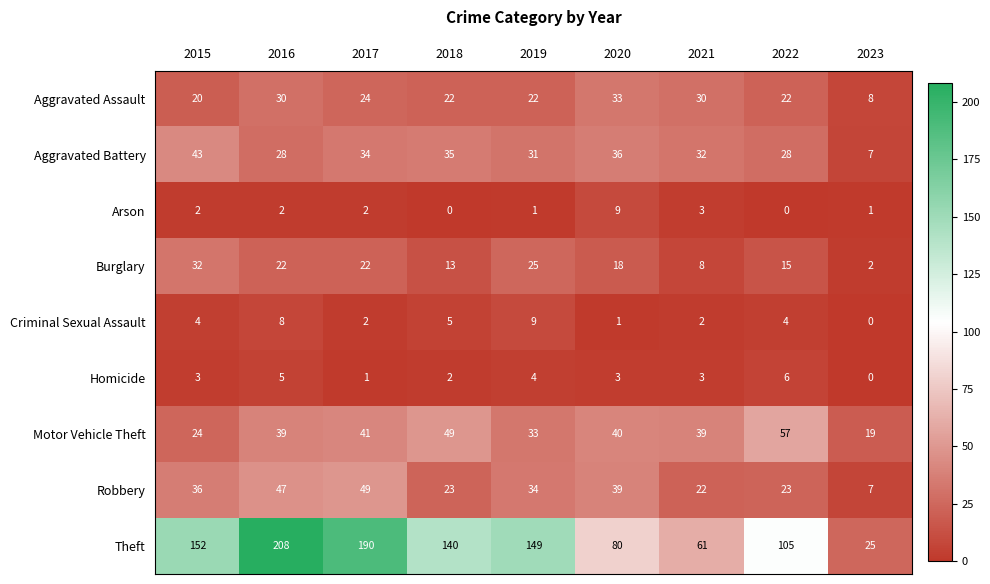

What is the highest value of the Burglary series?

32